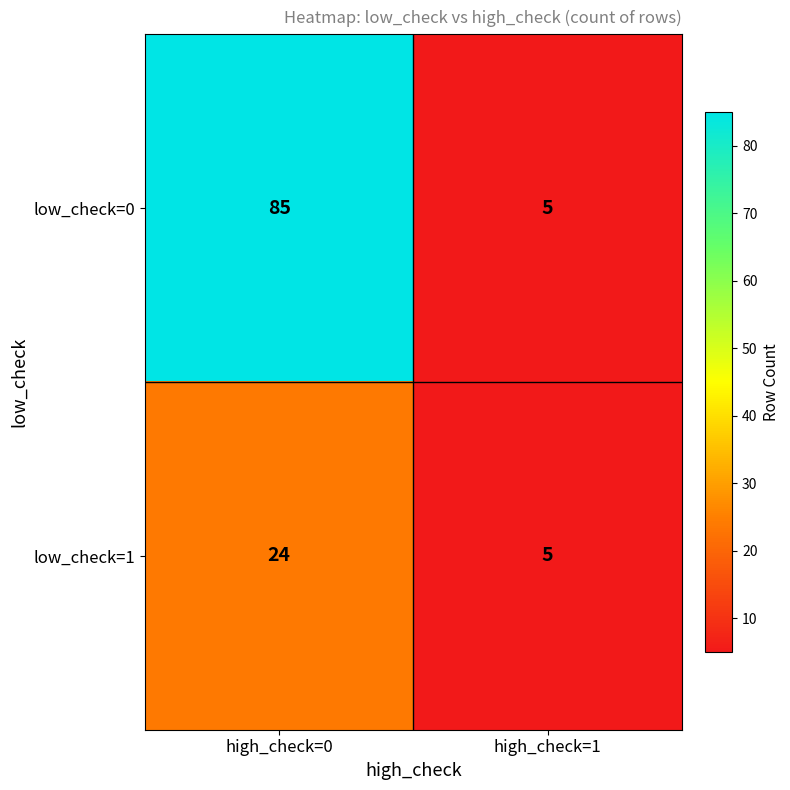

List the series in order of their peak value, highest first.

low_check=0, low_check=1